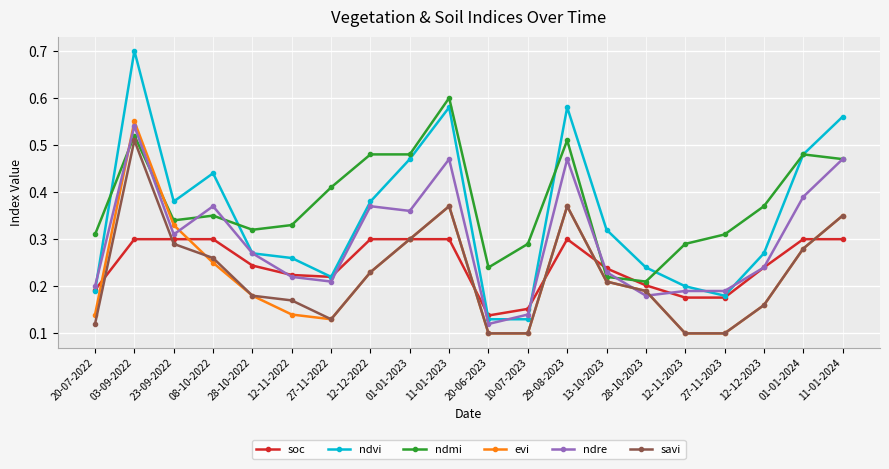

At which category does savi reach its first local peak?

03-09-2022